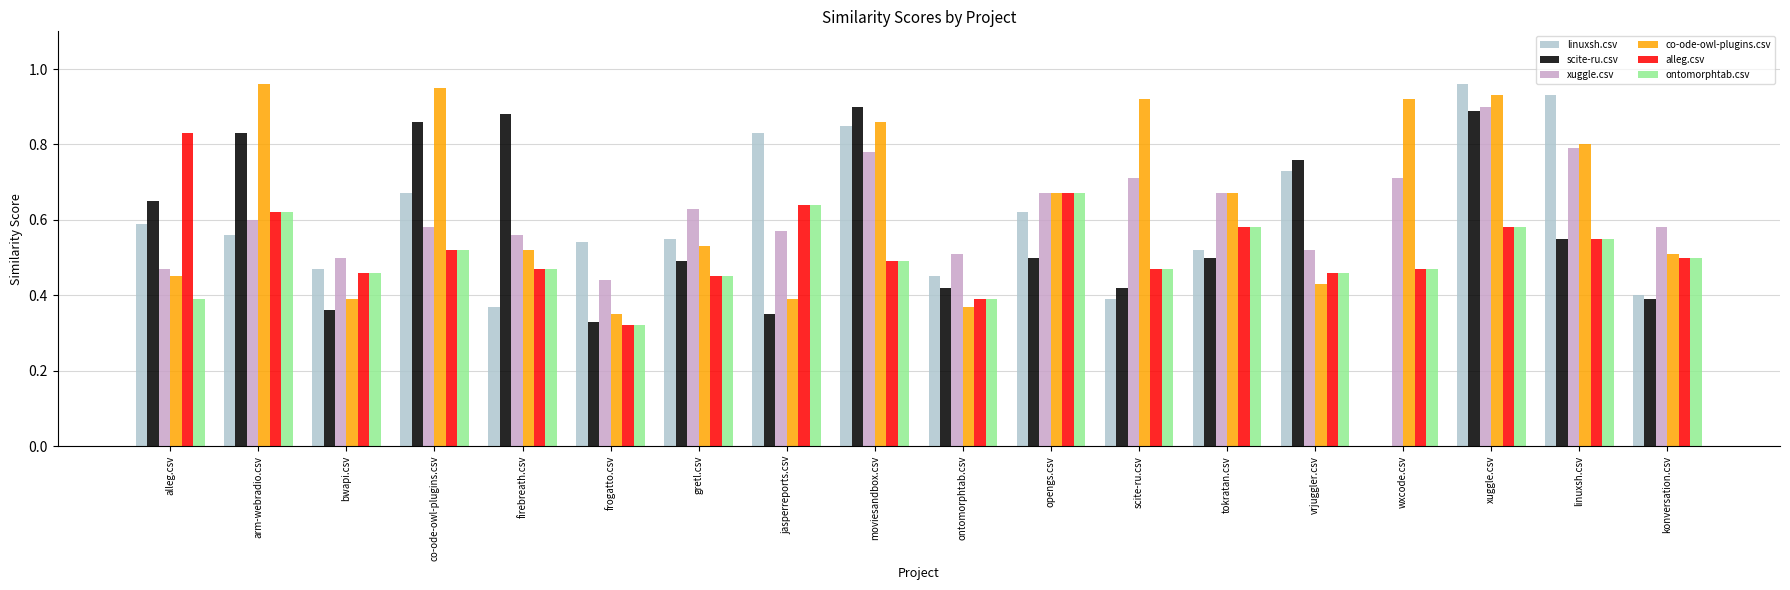

Between arm-webradio.csv and moviesandbox.csv, which series saw the biggest shift?

linuxsh.csv